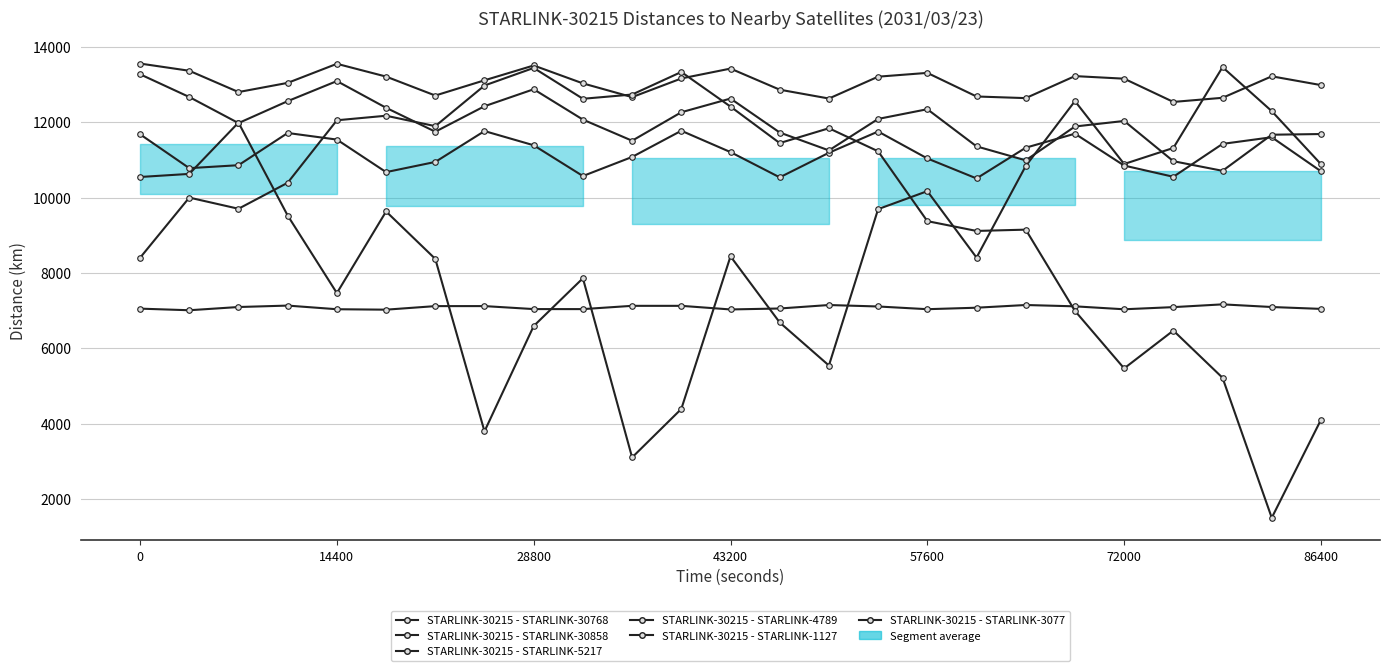

Where do STARLINK-30215 - STARLINK-30768 and STARLINK-30215 - STARLINK-1127 first cross each other?

28800 and 43200